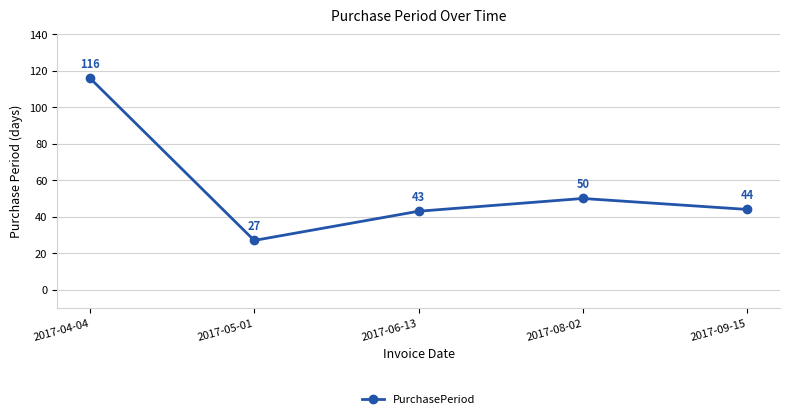

How many interior local peaks (higher than both neighbors) does the data have?

1